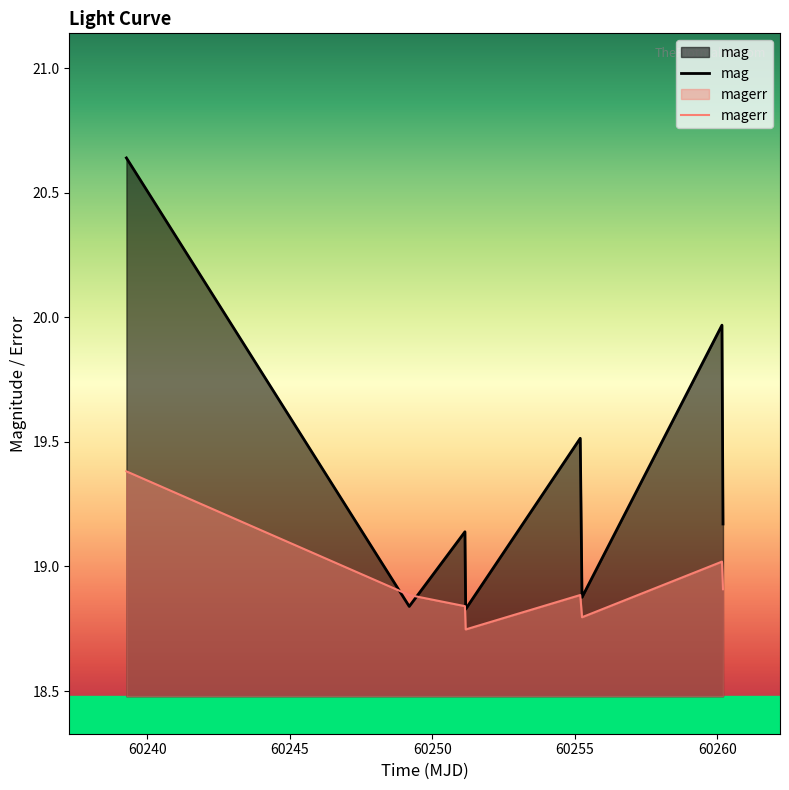

What is the average value of the mag series?

19.4